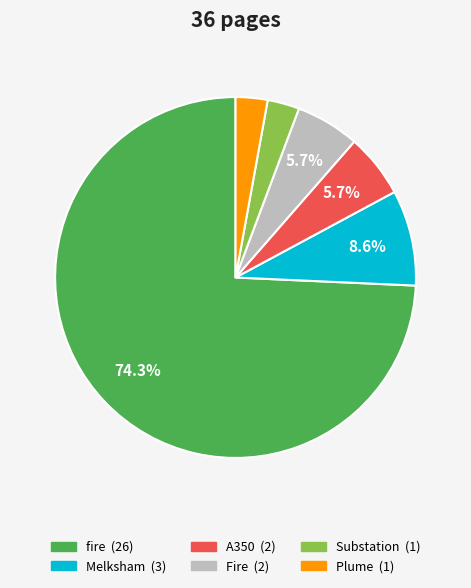

Does fire represent more than half of the total?

Yes